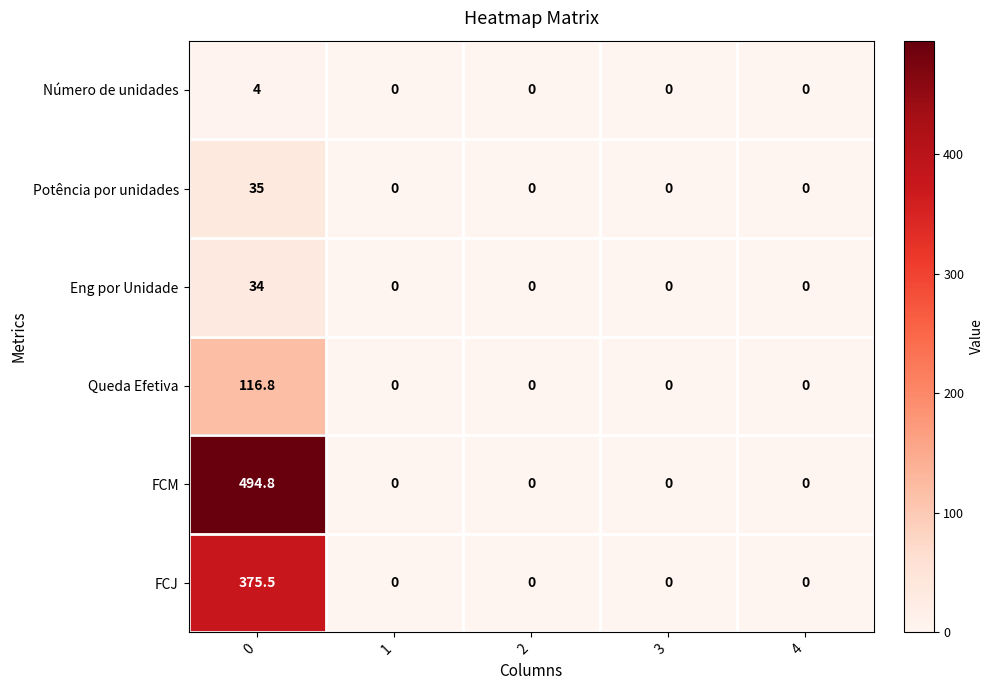

Is it true that Número de unidades equals -1.6 at 2?

False